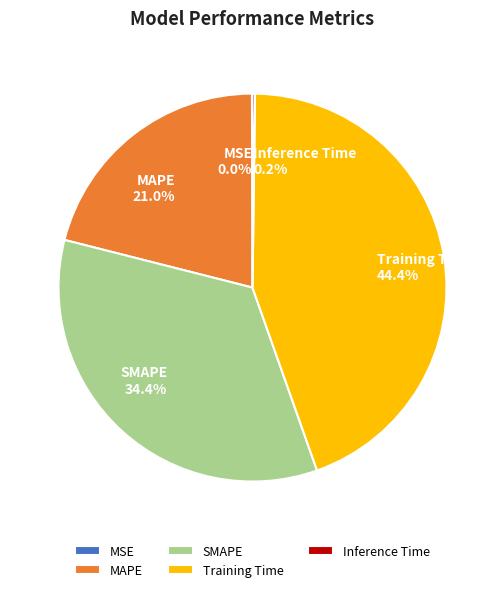

Which category has the biggest portion of the pie?

Training Time